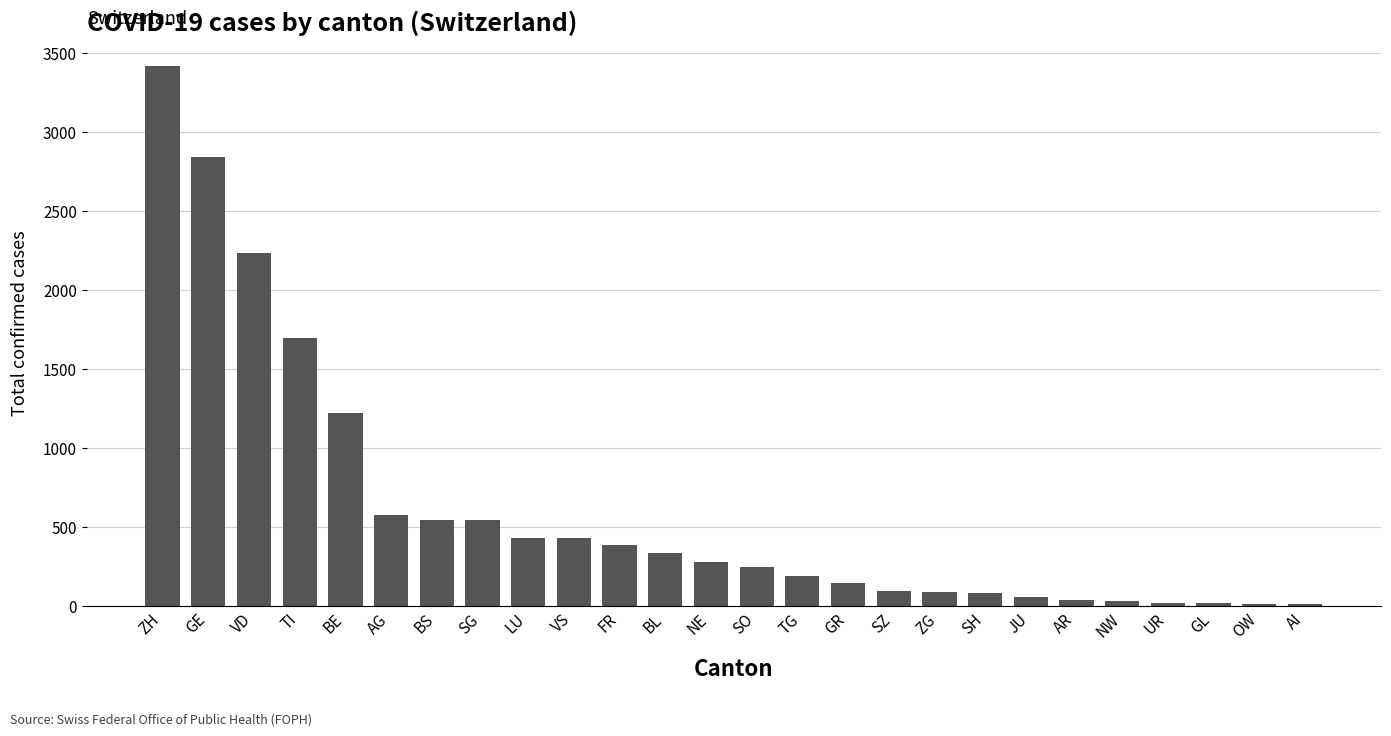

What is the change in value from SG to VS?

-115